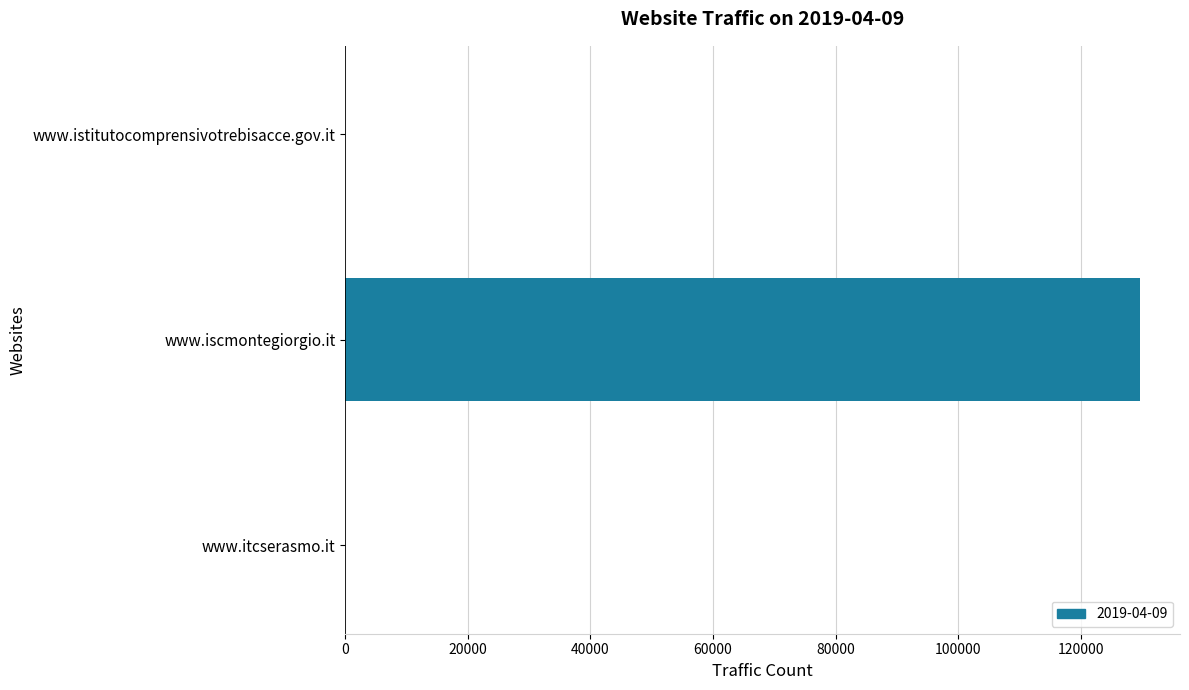

The chart shows a value of -44615 at www.itcserasmo.it. True or false?

False